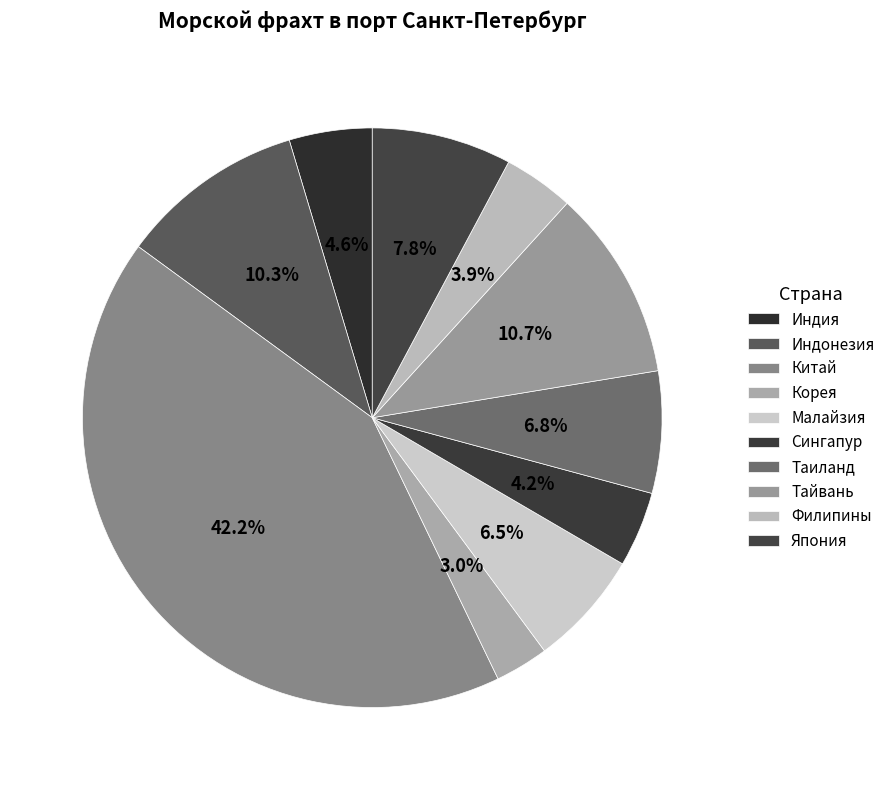

To the nearest percent, what is the combined percentage of Тайвань and Филипины?

15%